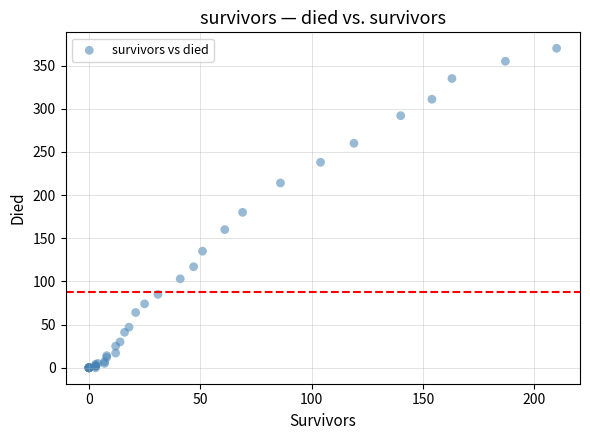

What Y value in the scatter plot is closest to 185?

180